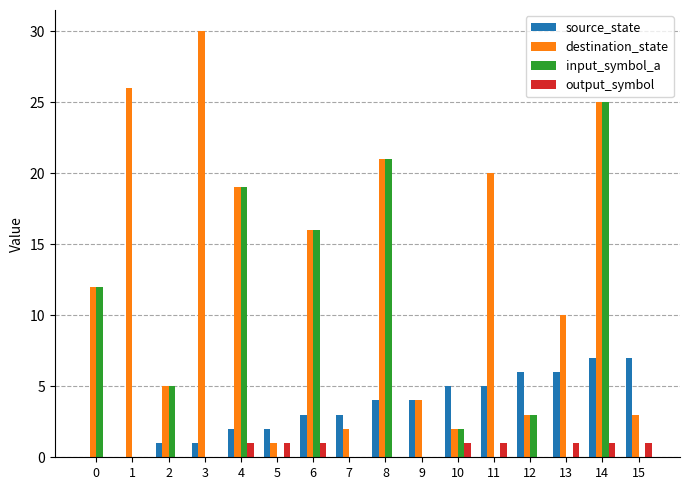

Which series has the largest total across all categories?

destination_state